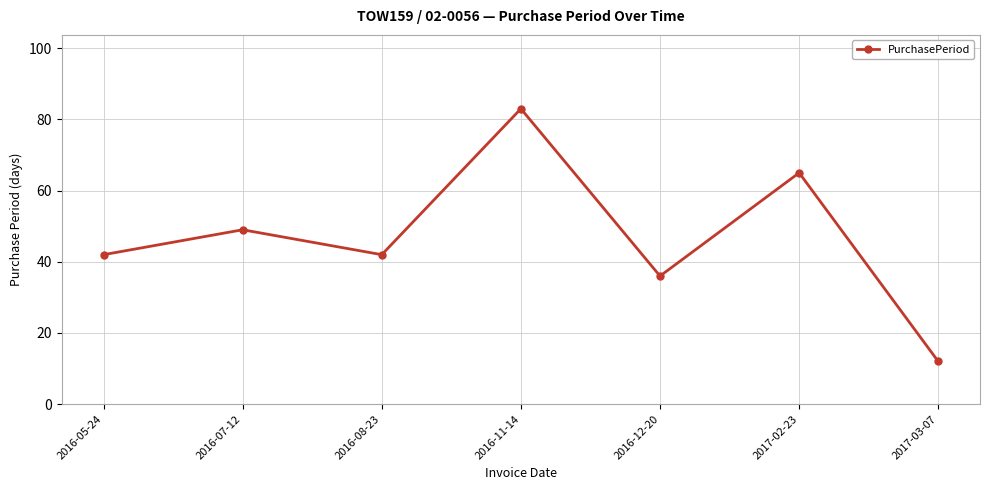

True or false: there are more than 0 points higher than both neighbors.

True